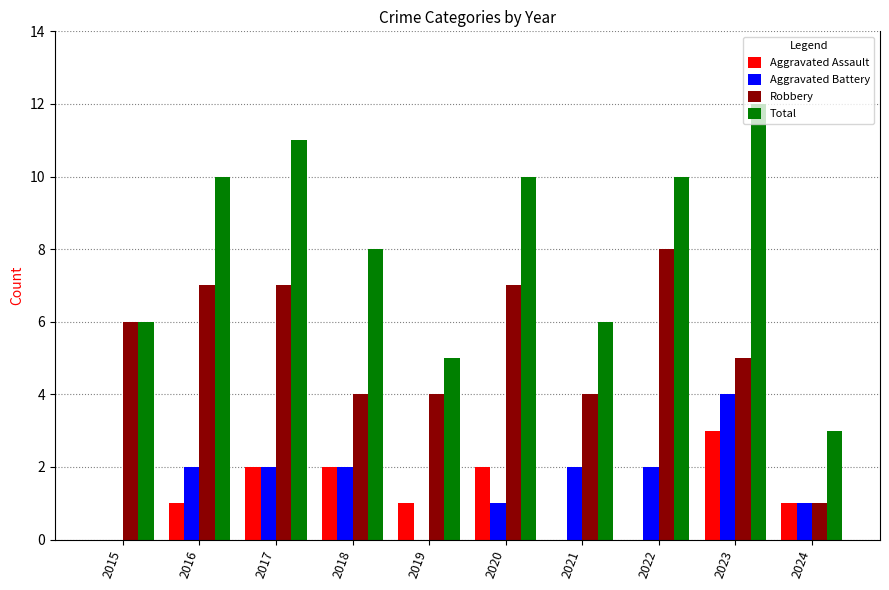

How many values in the Total series exceed 10?

2